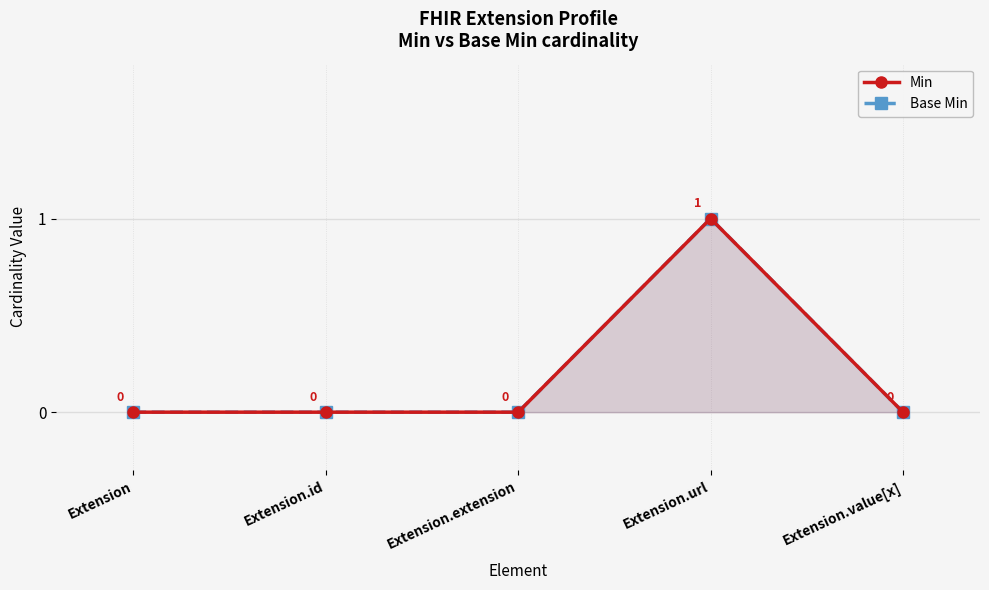

At which category is the sum across all series the highest?

Extension.url